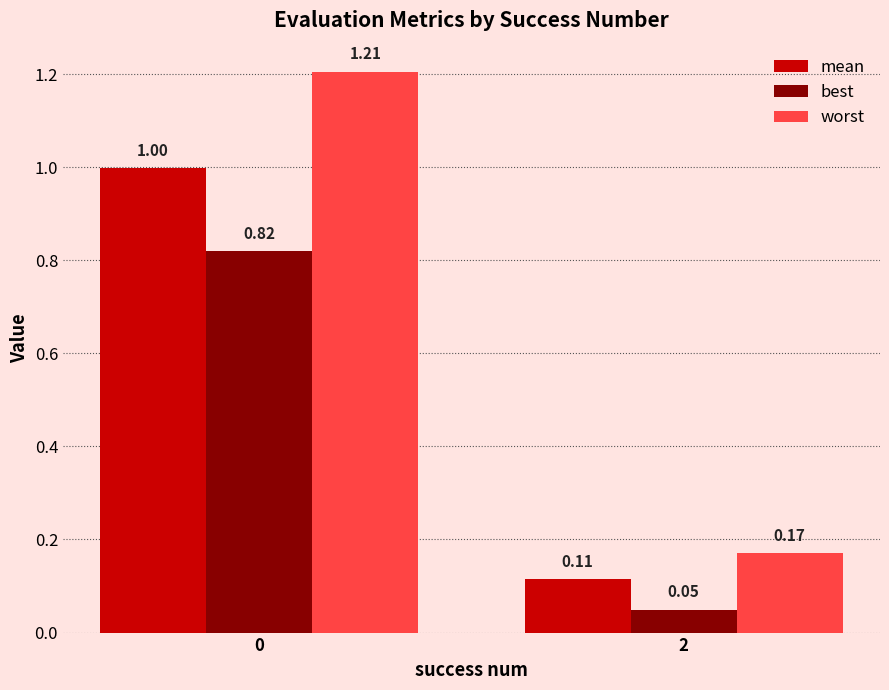

At which category does the chart reach its minimum across all series?

2